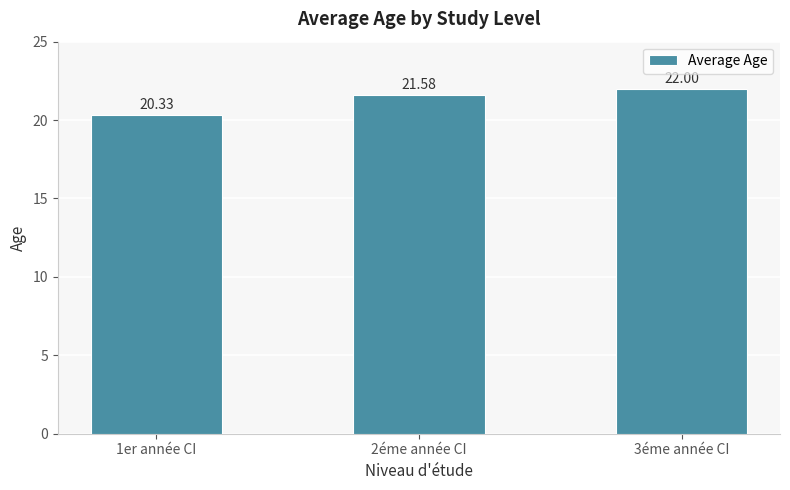

Are the bars horizontal?

No